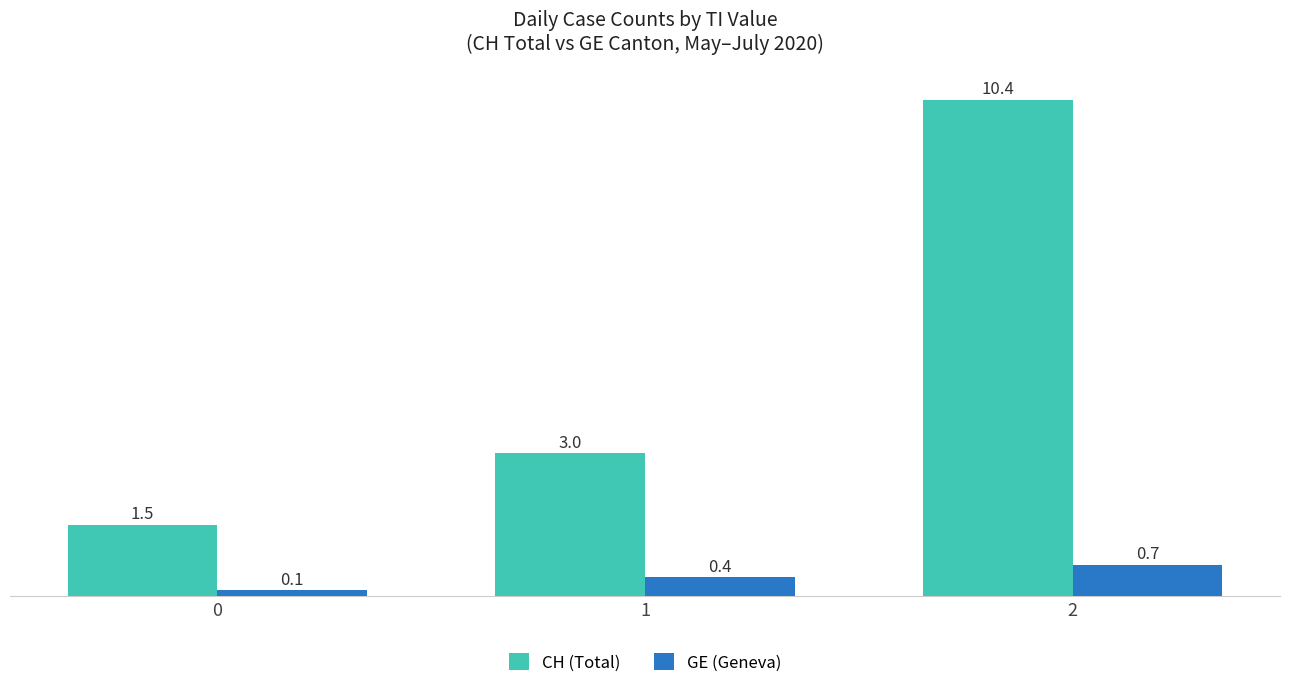

Does the chart contain stacked bars?

No